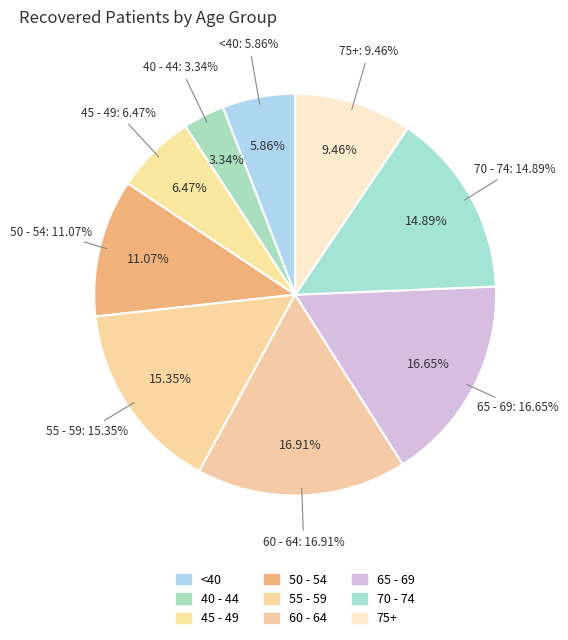

Is there a majority slice in this chart?

No